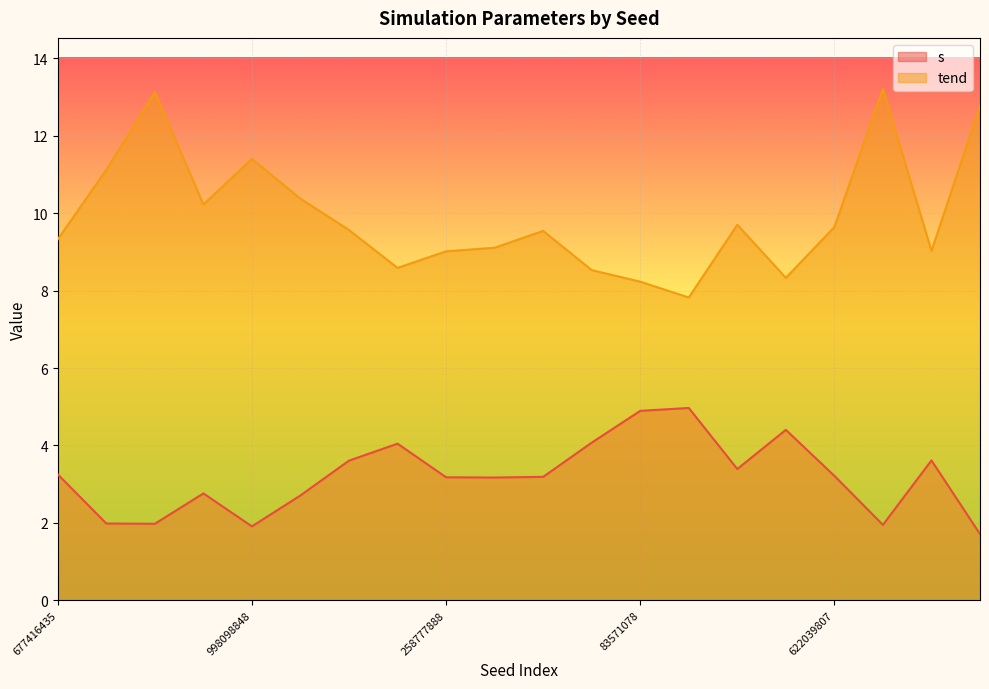

Is the value of tend at 645338170 greater than the value of s at 645338170?

Yes